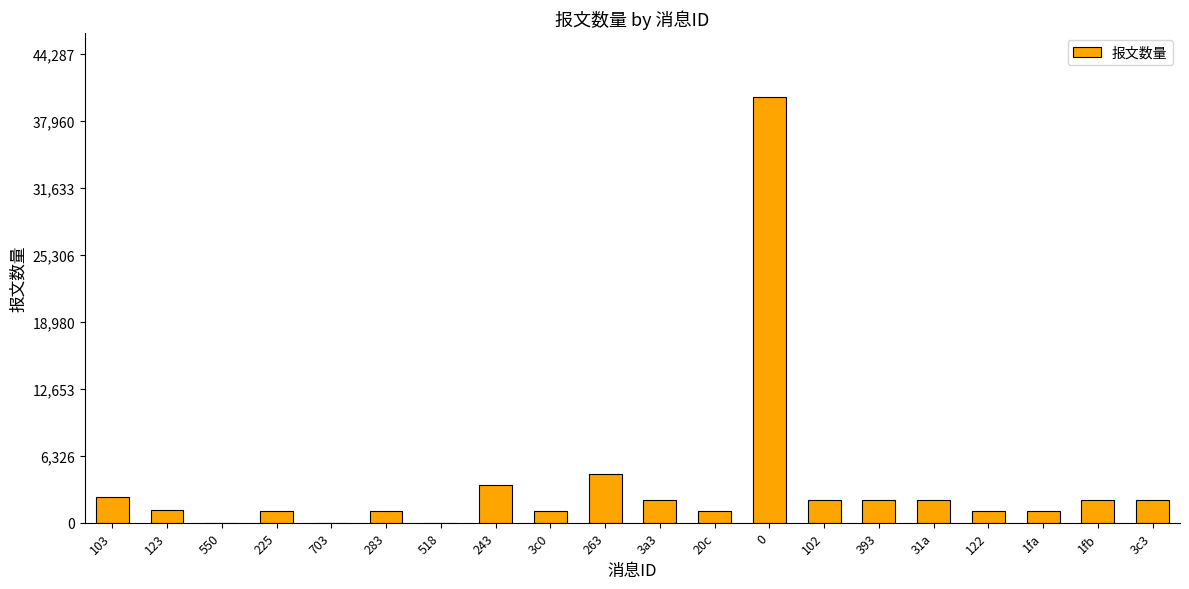

What is the maximum value shown in the chart?

40261